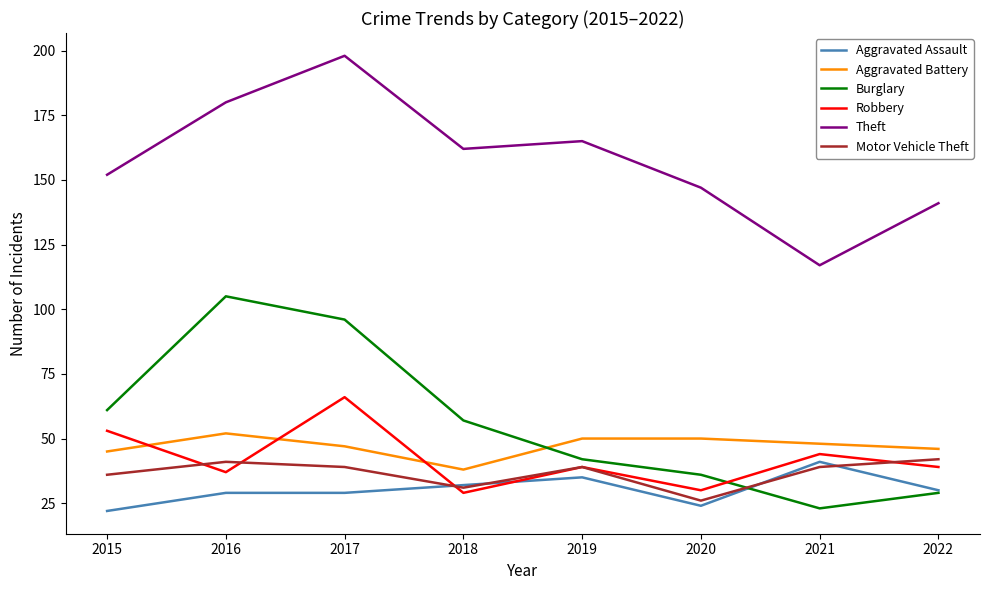

What is the difference between the highest and lowest values at 2021?

94